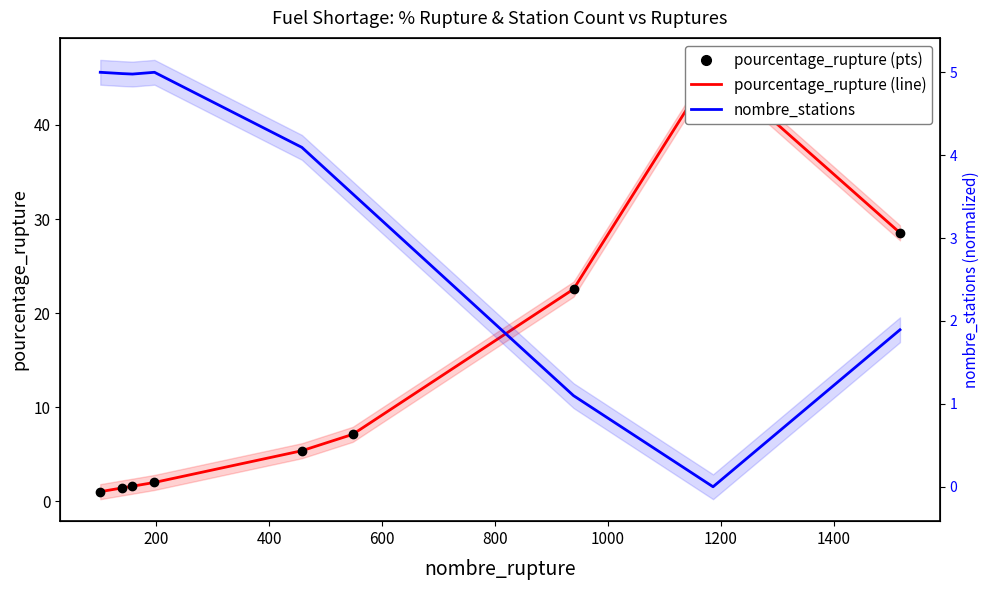

What is the value of the pourcentage_rupture point at the 6th from the left?

7.1